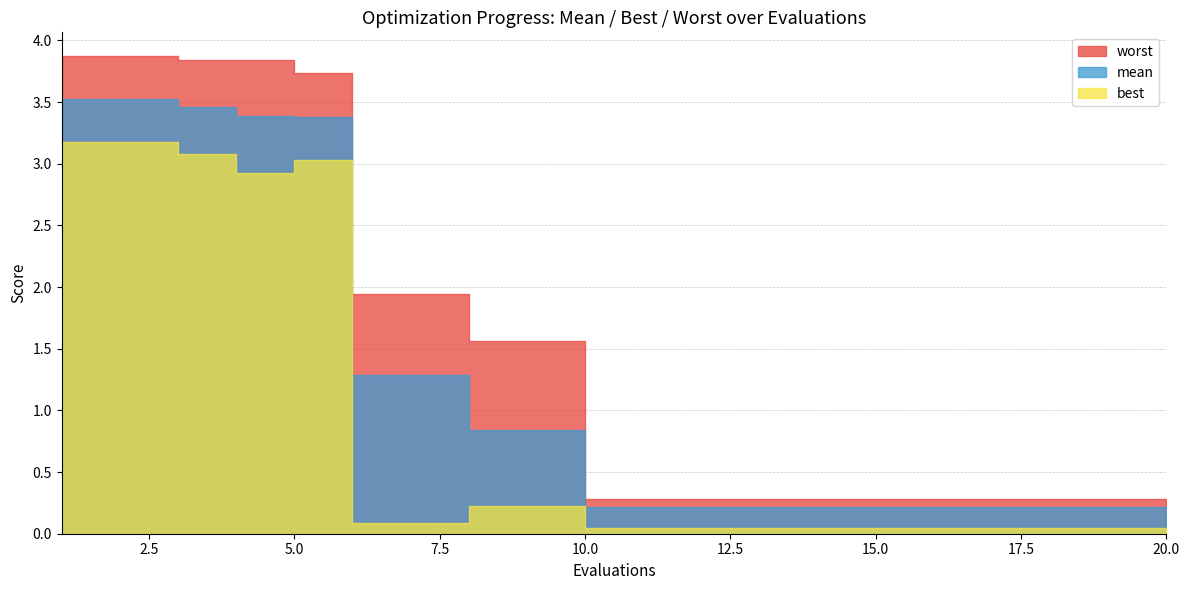

List the labels in order of best value, largest first.

1, 2, 3, 5, 4, 8, 9, 6, 7, 10, 11, 12, 13, 14, 15, 16, 17, 18, 19, 20